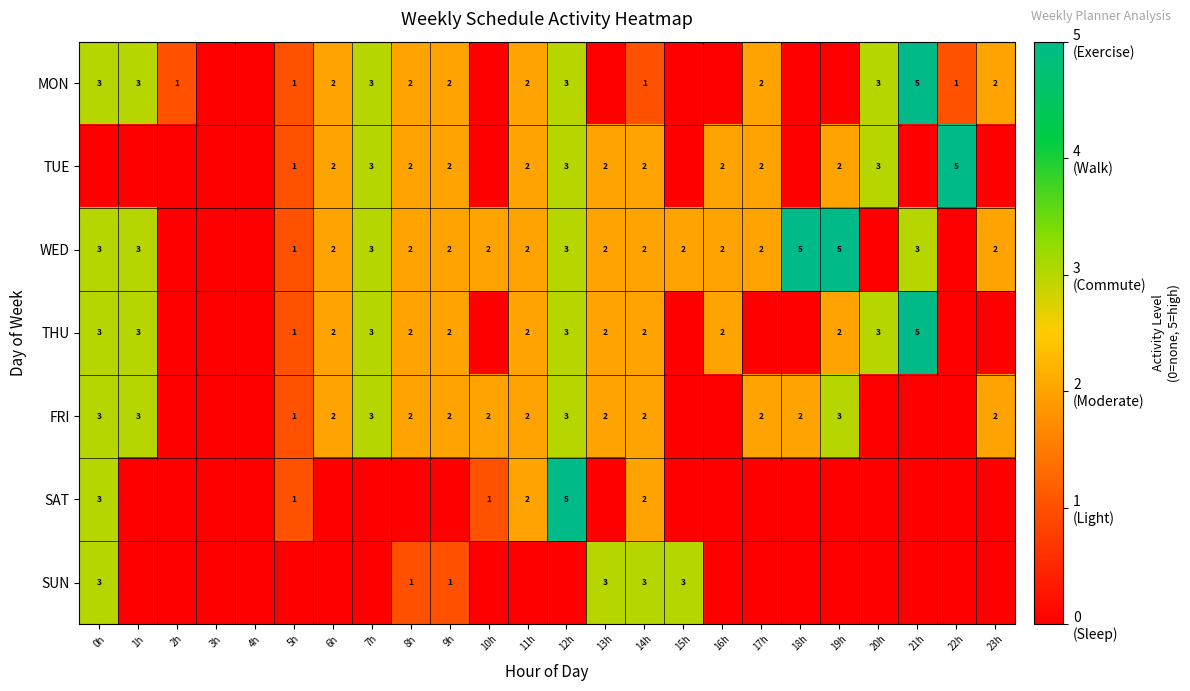

True or false: WED has a value of 1 at 5h.

True